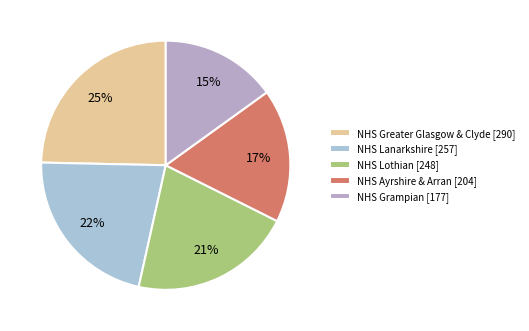

Which slice is the smallest?

NHS Grampian